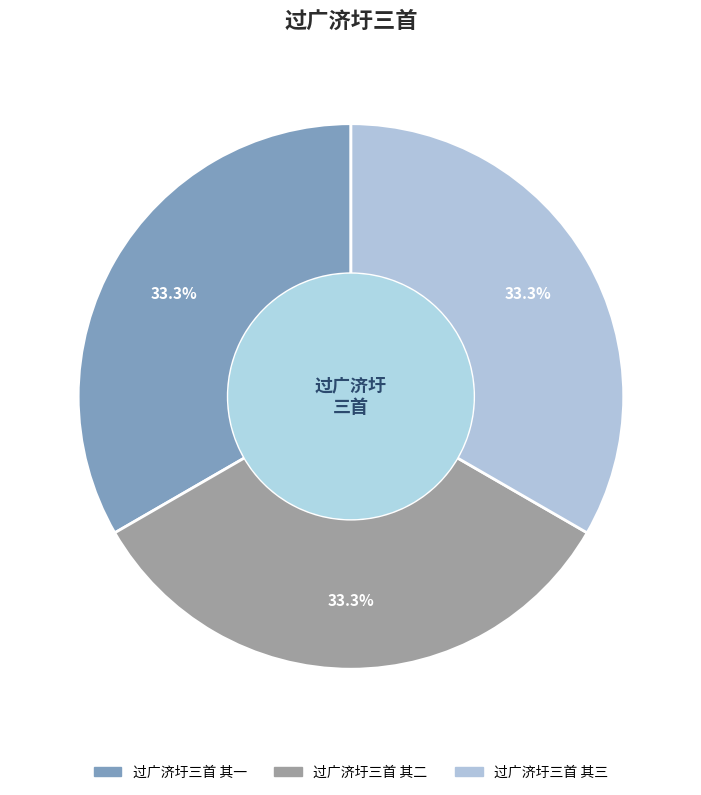

The 过广济圩三首 其二 slice represents 33% of the pie. True or false?

True